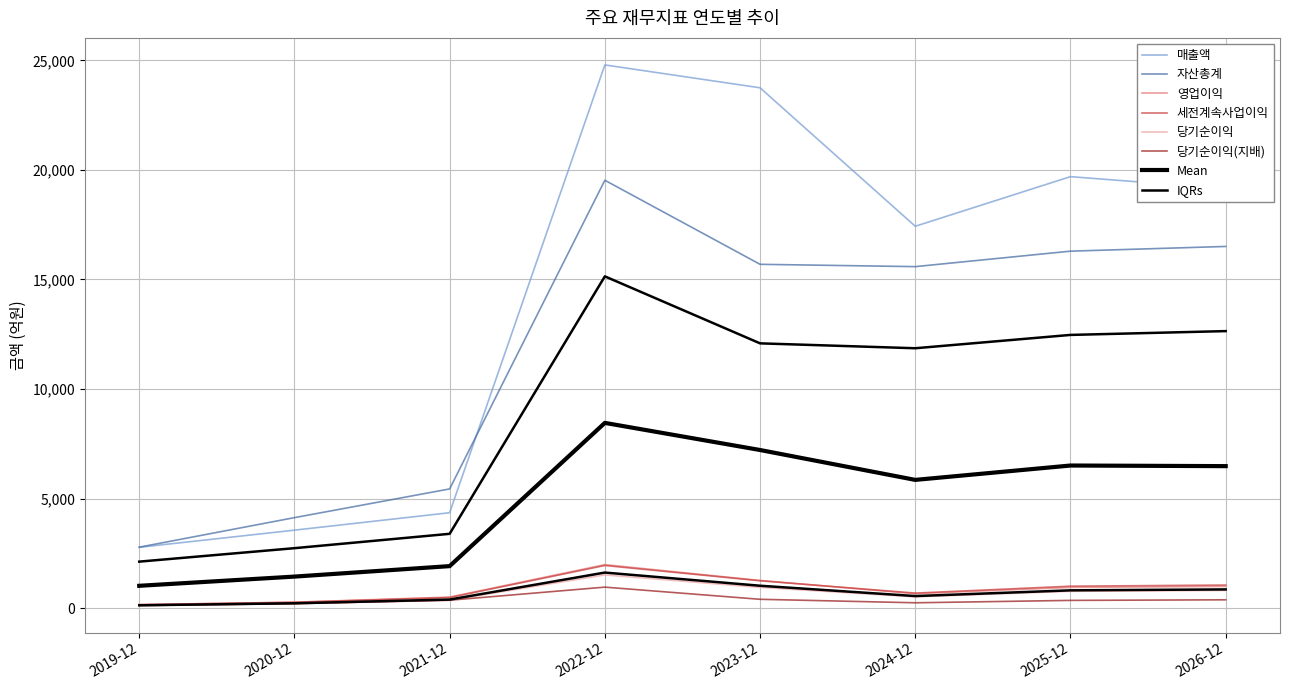

Reading right to left, list all the values displayed in this chart.

매출액: 19145	19692	17428	23746	24790	4357	3562	2779
영업이익: 994	950	662	1266	1989	508	273	165
세전계속사업이익: 1056	1005	690	1253	1950	486	272	161
당기순이익: 812	771	519	950	1519	365	209	124
당기순이익(지배): 384	357	248	407	962	365	209	124
자산총계: 16507	16292	15586	15692	19527	5443	4133	2785